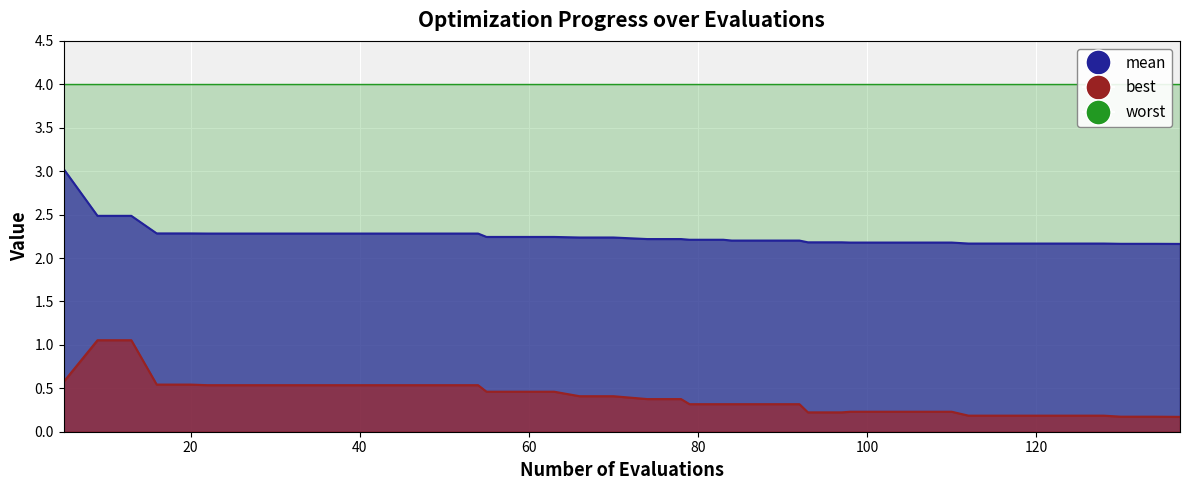

What is the spread (max minus min) of values at 13?

1.4